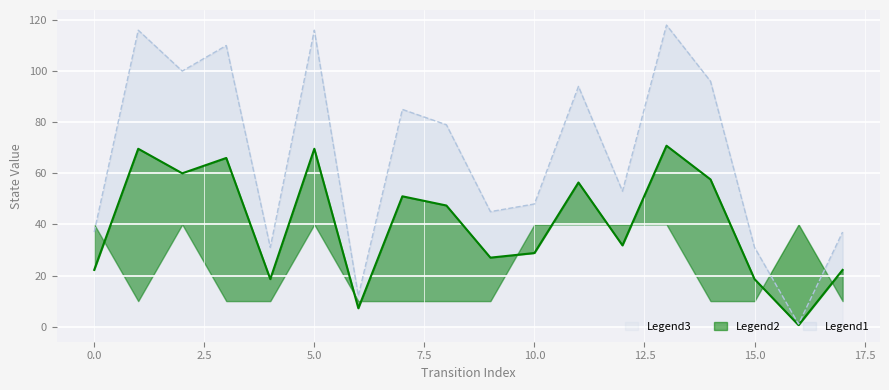

True or false: destination_state and output_symbol cross at least once.

False